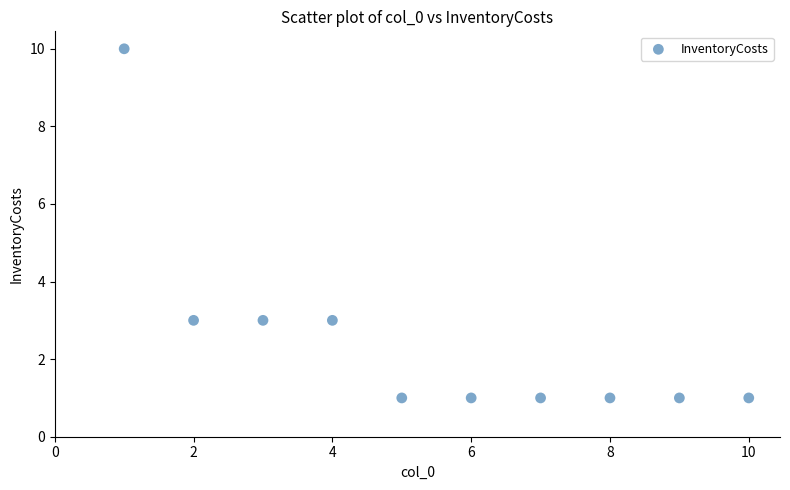

What is the range of X values (max minus min)?

9